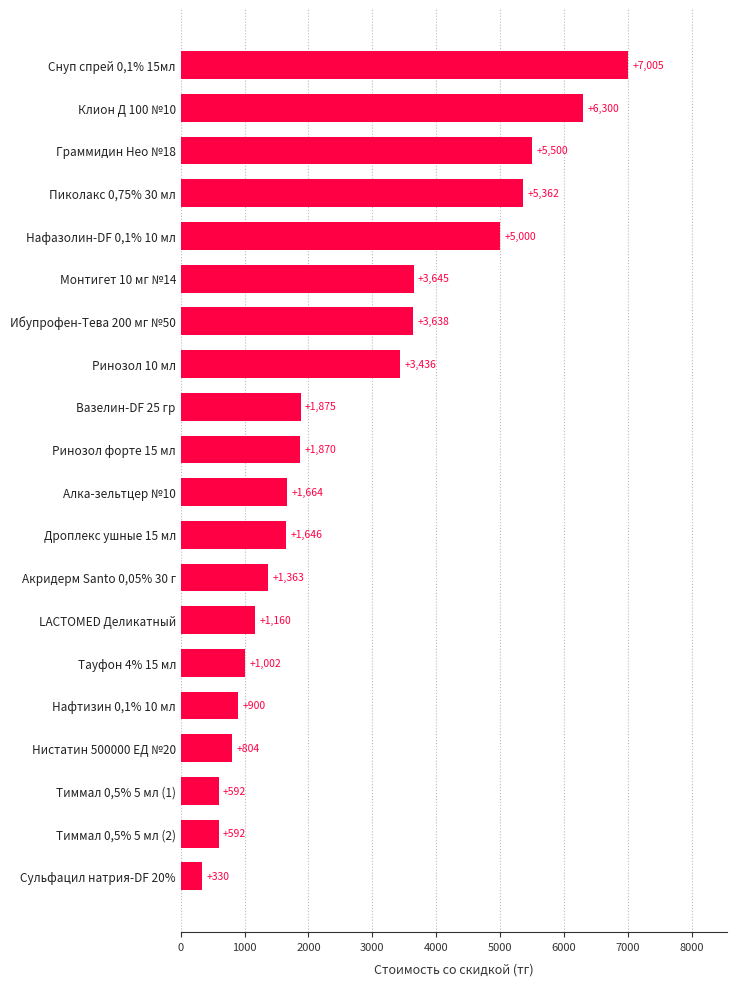

Is it true that the value at Монтигет 10 мг №14 is 3645.0?

True